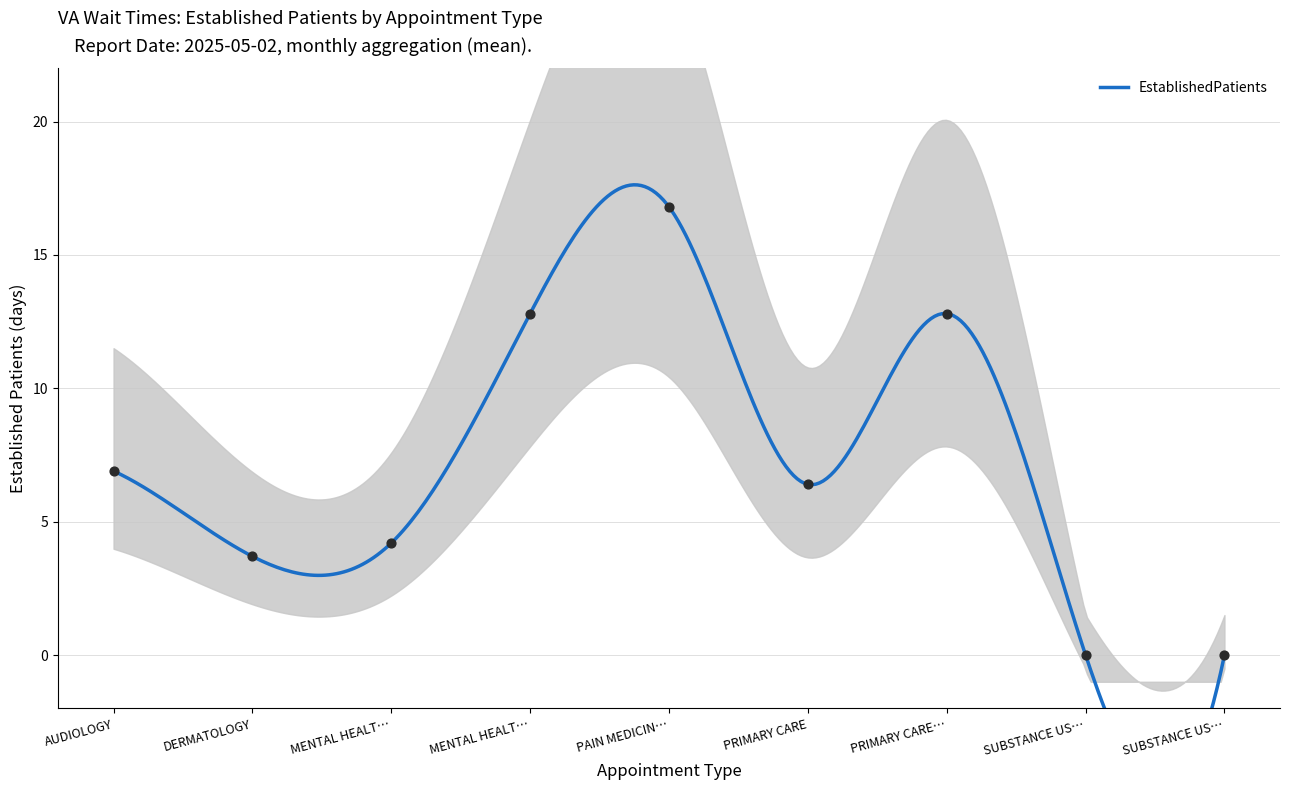

What is the change in value from AUDIOLOGY to PAIN MEDICIN…?

+9.9